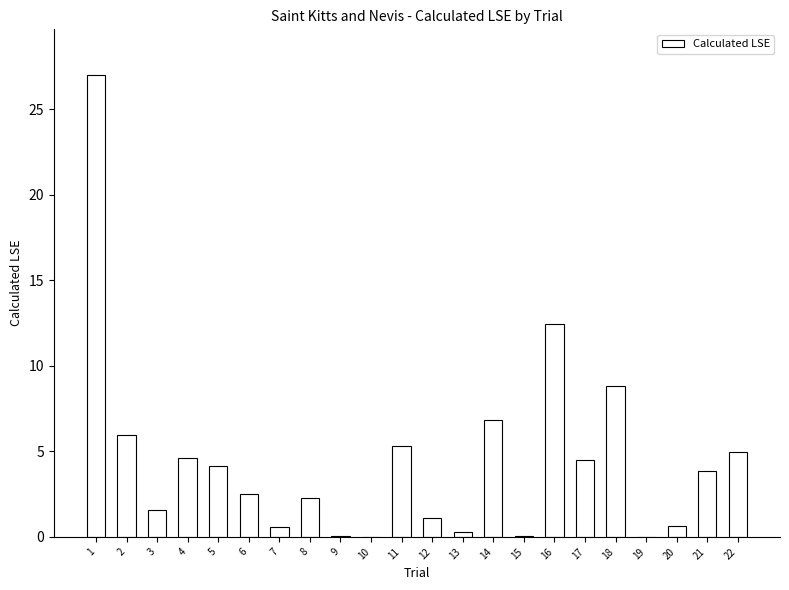

Between 5 and 1, which is larger?

1